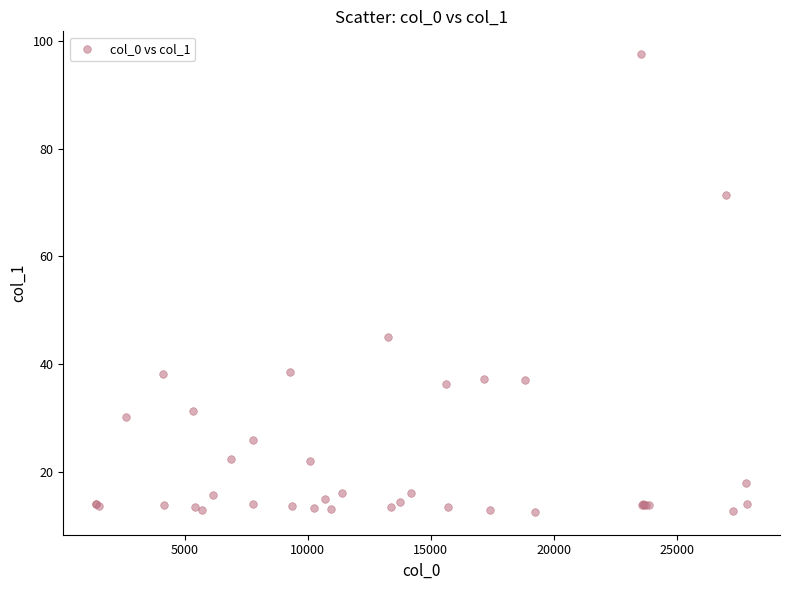

What Y value in the scatter plot is closest to 55?

44.9